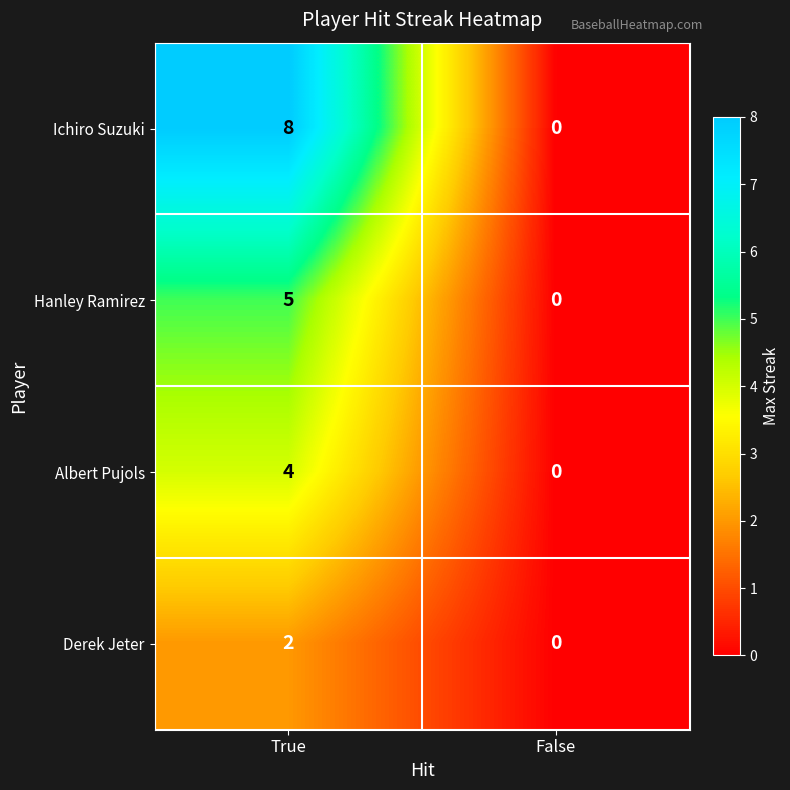

Read the Ichiro Suzuki value at True.

8